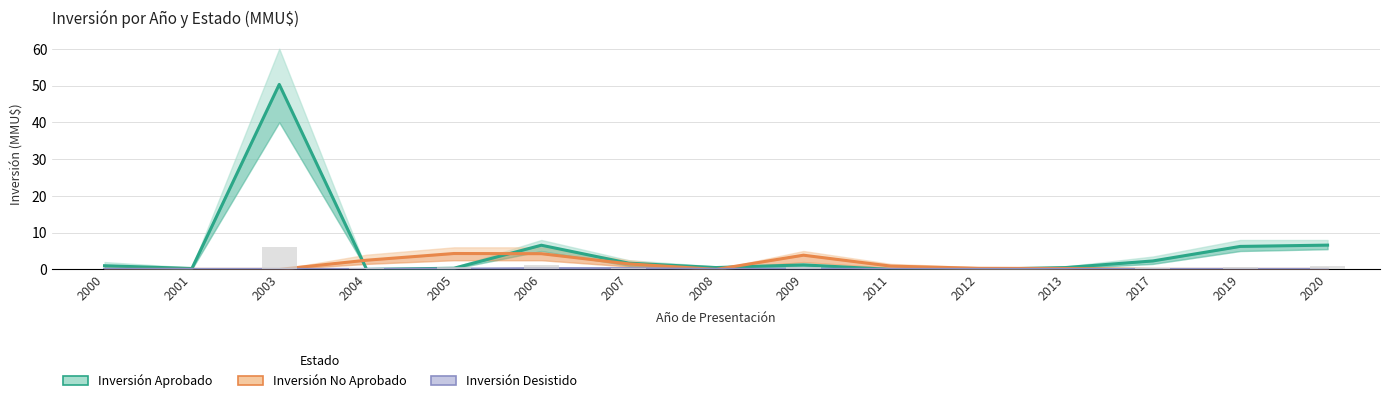

What is the sum of the Inversión No Aprobado values at 2009 and 2017?

3.9